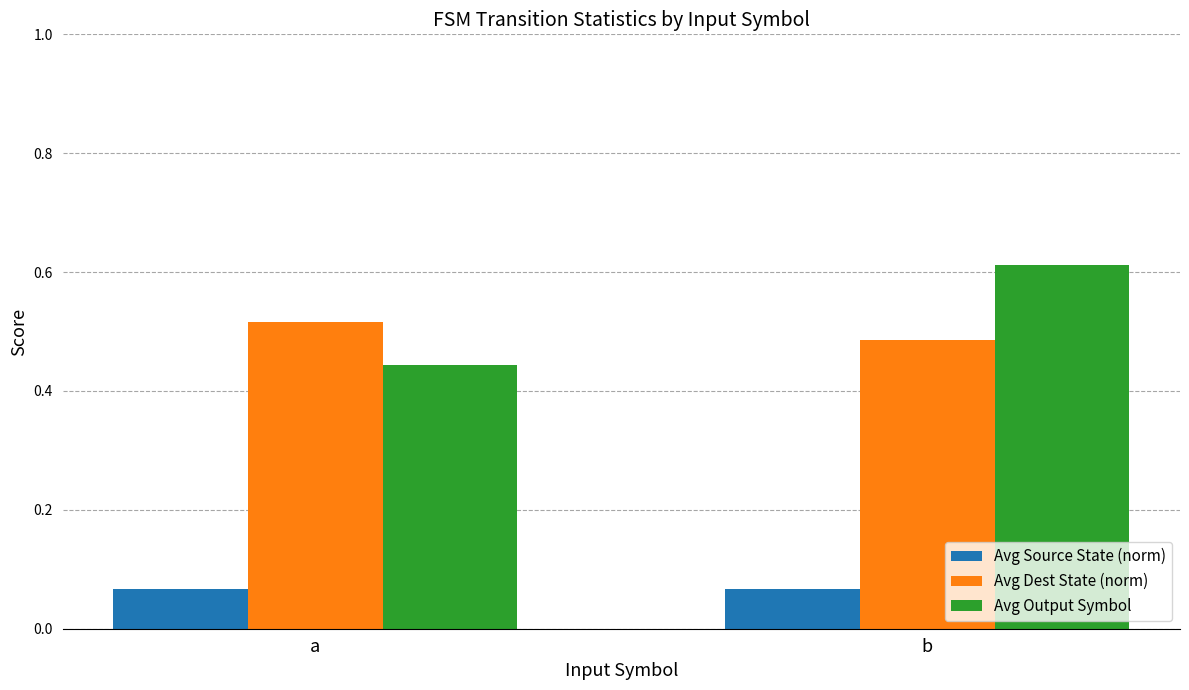

Count the number of categories in the chart.

2